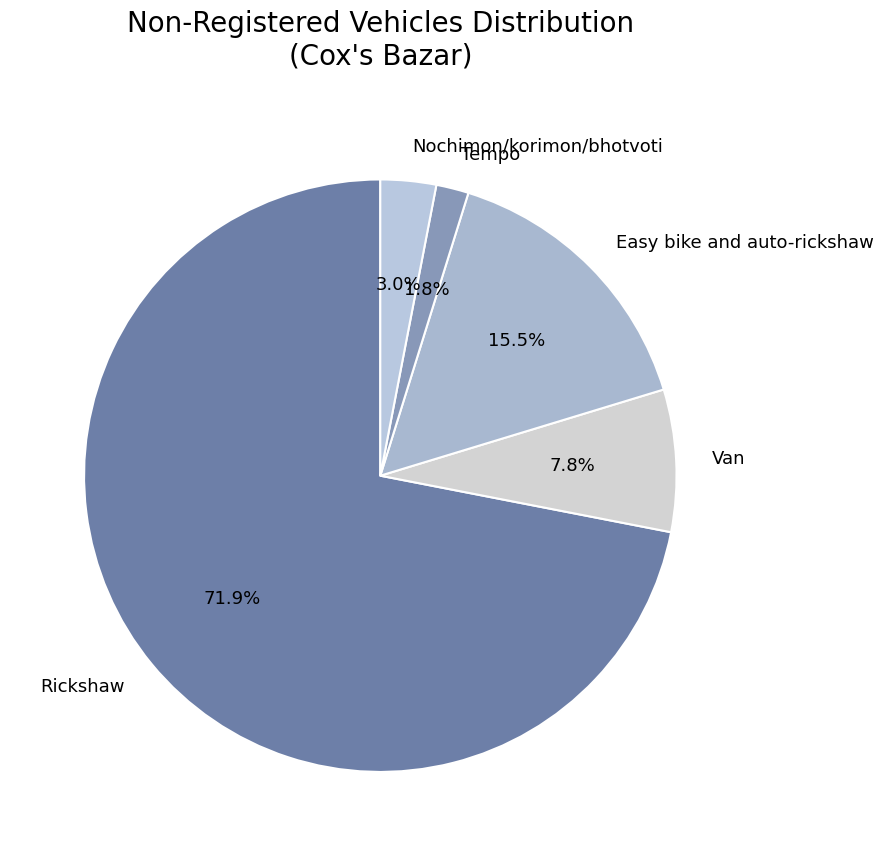

What portion of the pie excludes Van?

92.2%